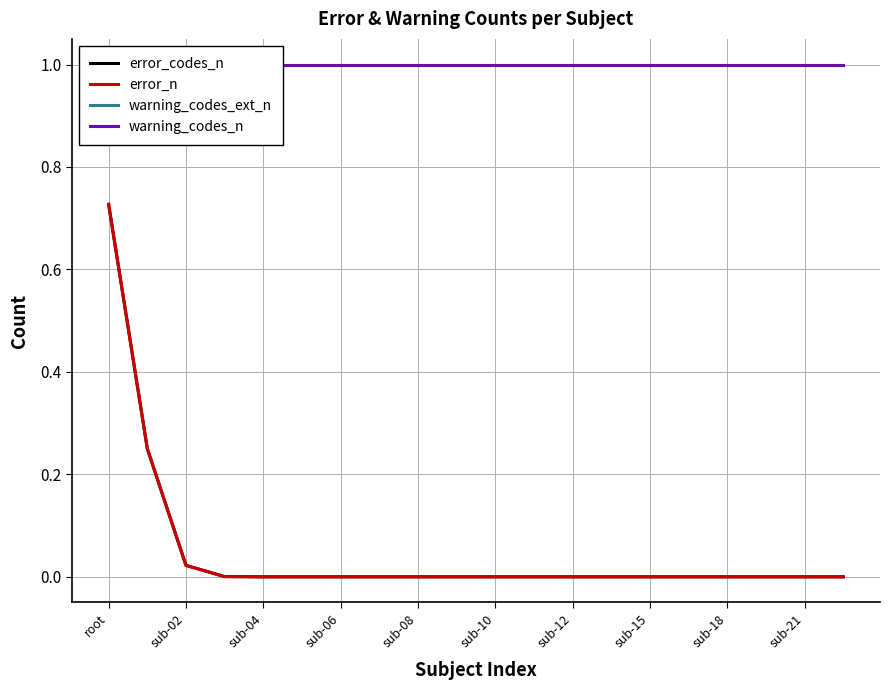

Is it true that error_codes_n equals 0.0 at 13?

True